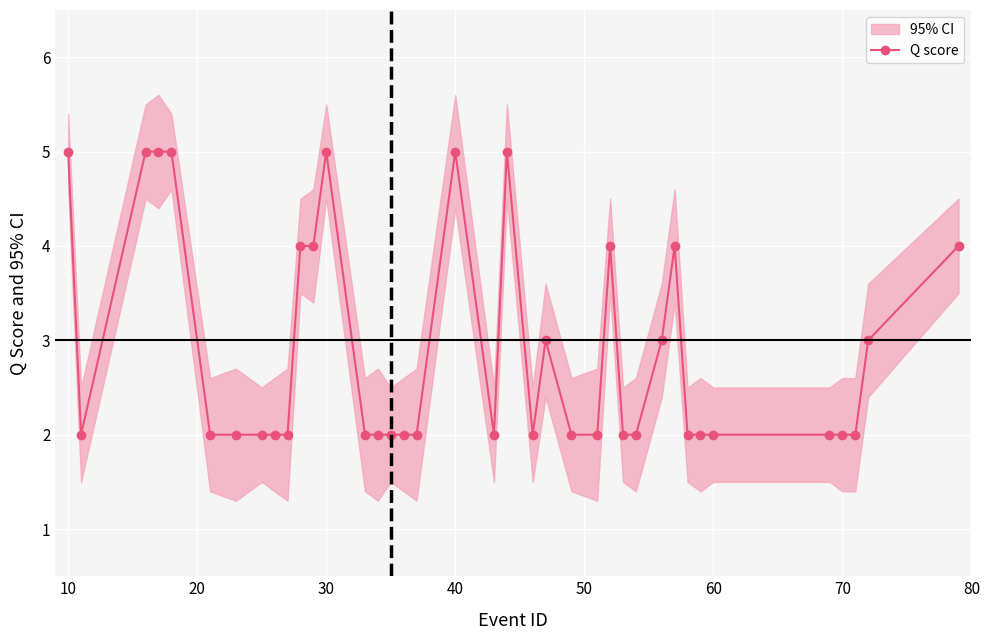

True or false: the data has more than 0 interior local peaks.

True